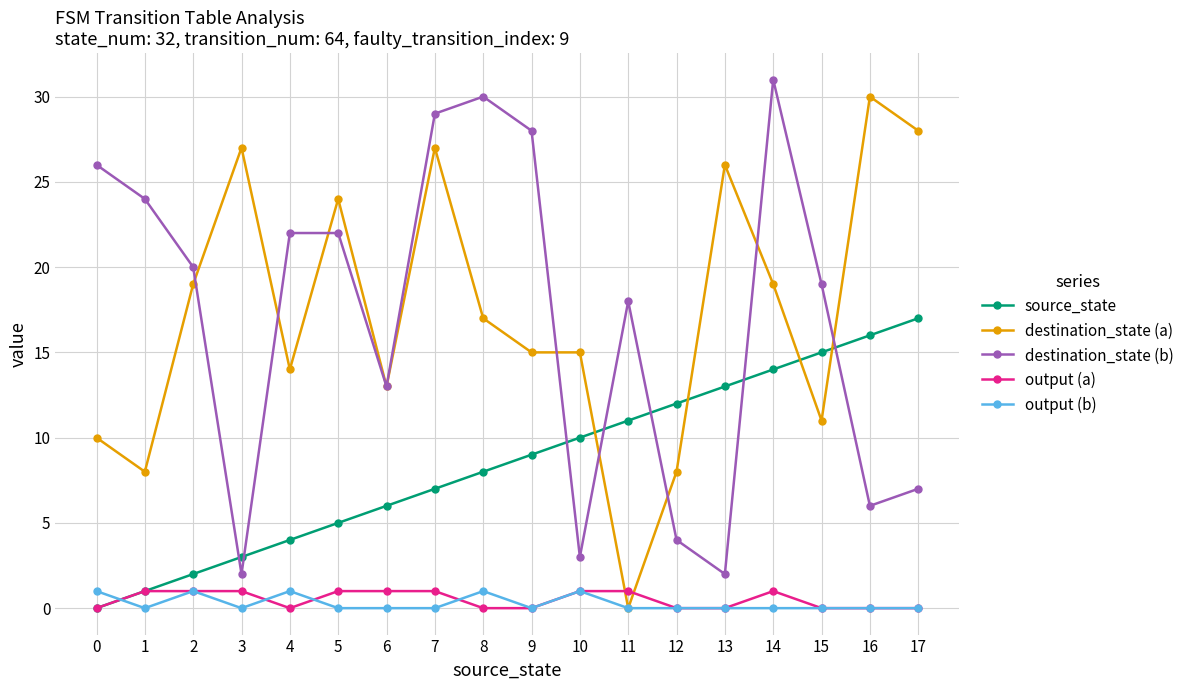

True or false: destination_state (b) and output (b) intersect in this chart.

False